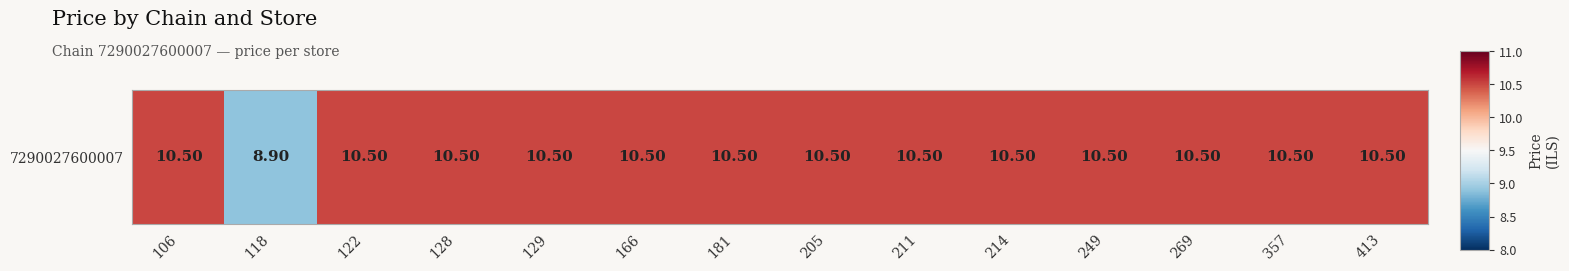

Where is the data nearest to the value 9?

118